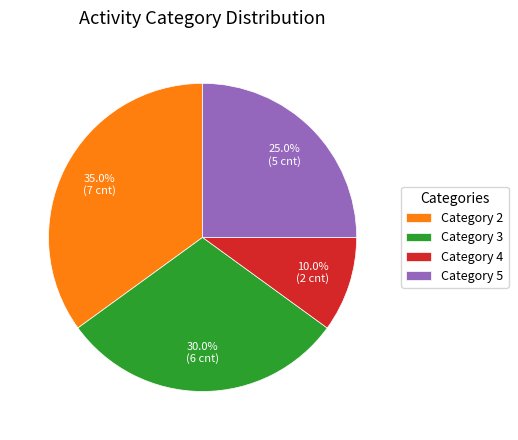

Does any single category account for the majority?

No